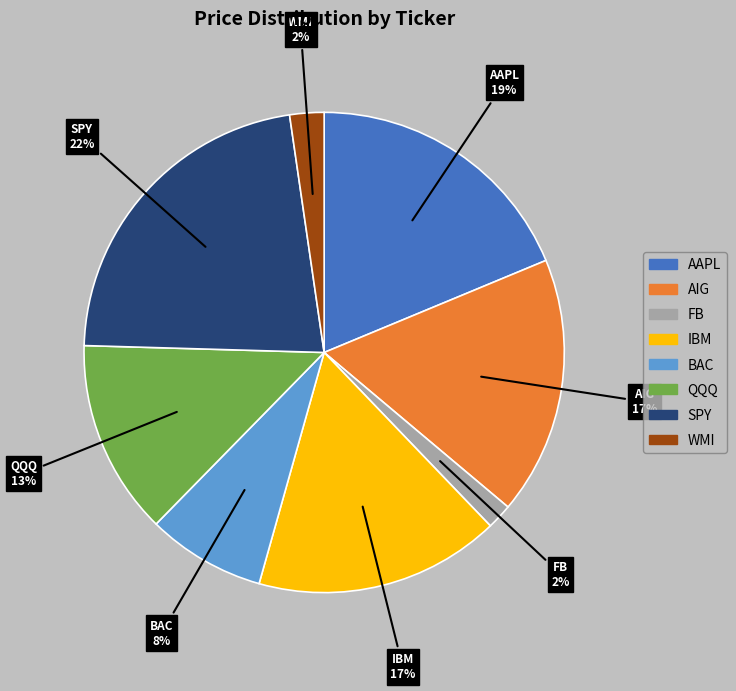

True or false: FB accounts for 2% of the total.

True